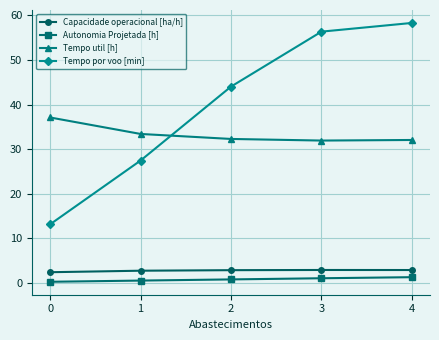

True or false: Tempo por voo [min] has more than 0 points higher than both neighbors.

False